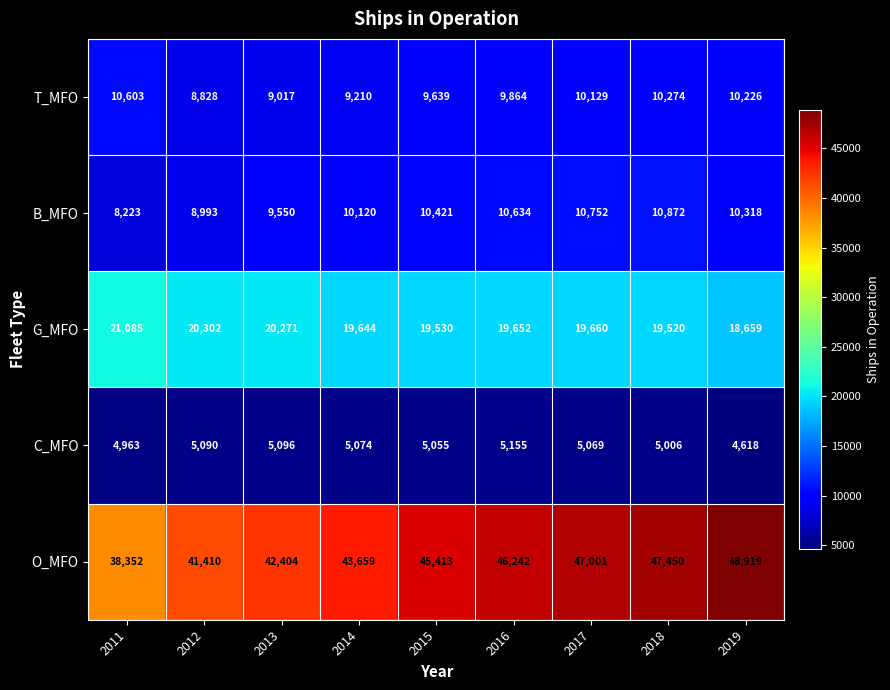

Between 2012 and 2017, which series saw the biggest shift?

O_MFO